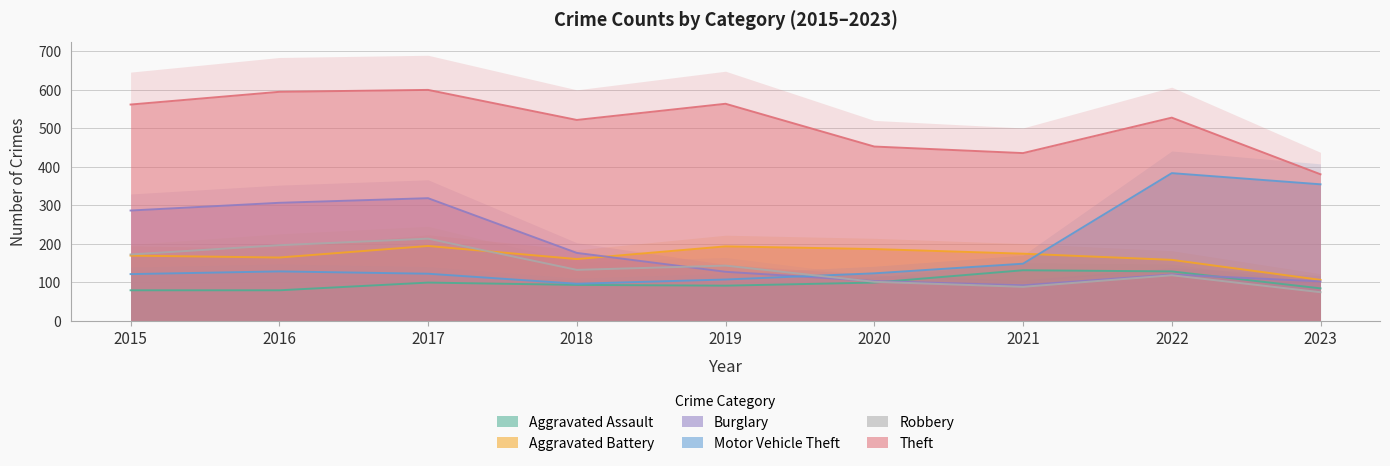

At how many categories does at least one series exceed 454?

6